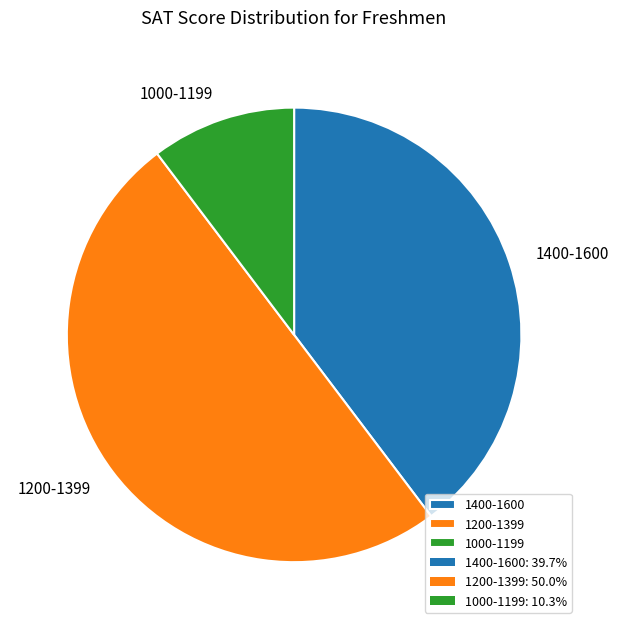

What is the ratio of the value at 1400-1600 to the value at 1000-1199?

3.9